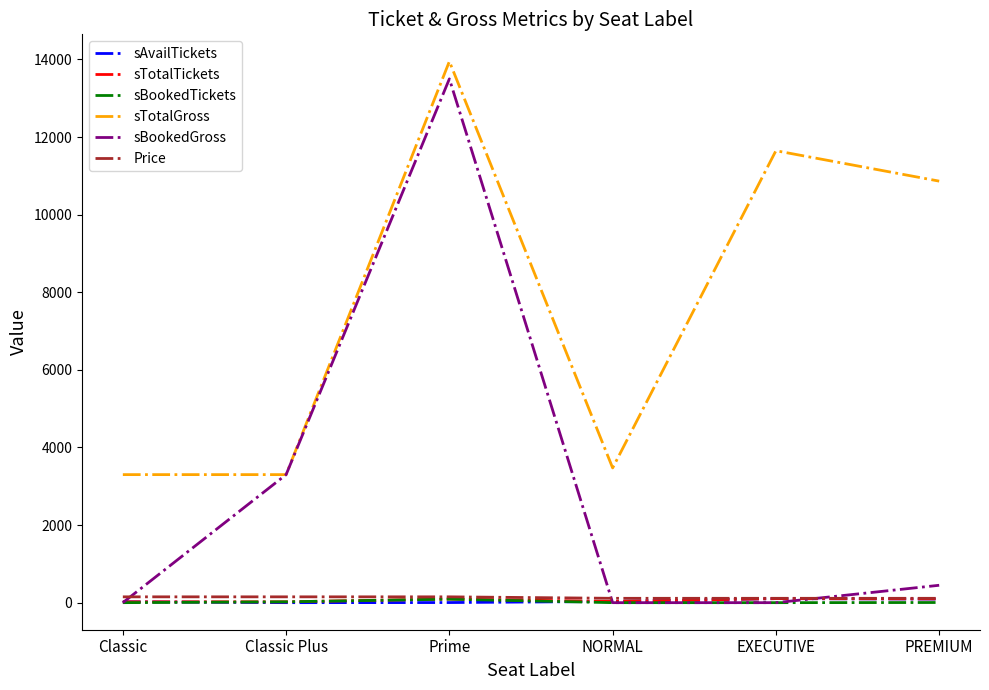

What is the average value of the sTotalTickets series?

62